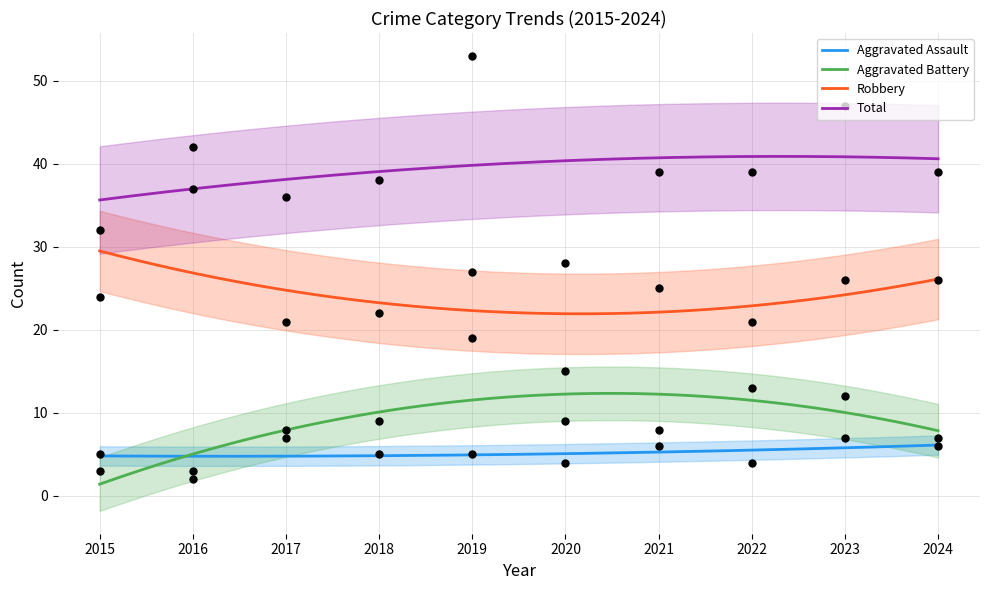

Which series contains the lowest Y value?

Aggravated Battery